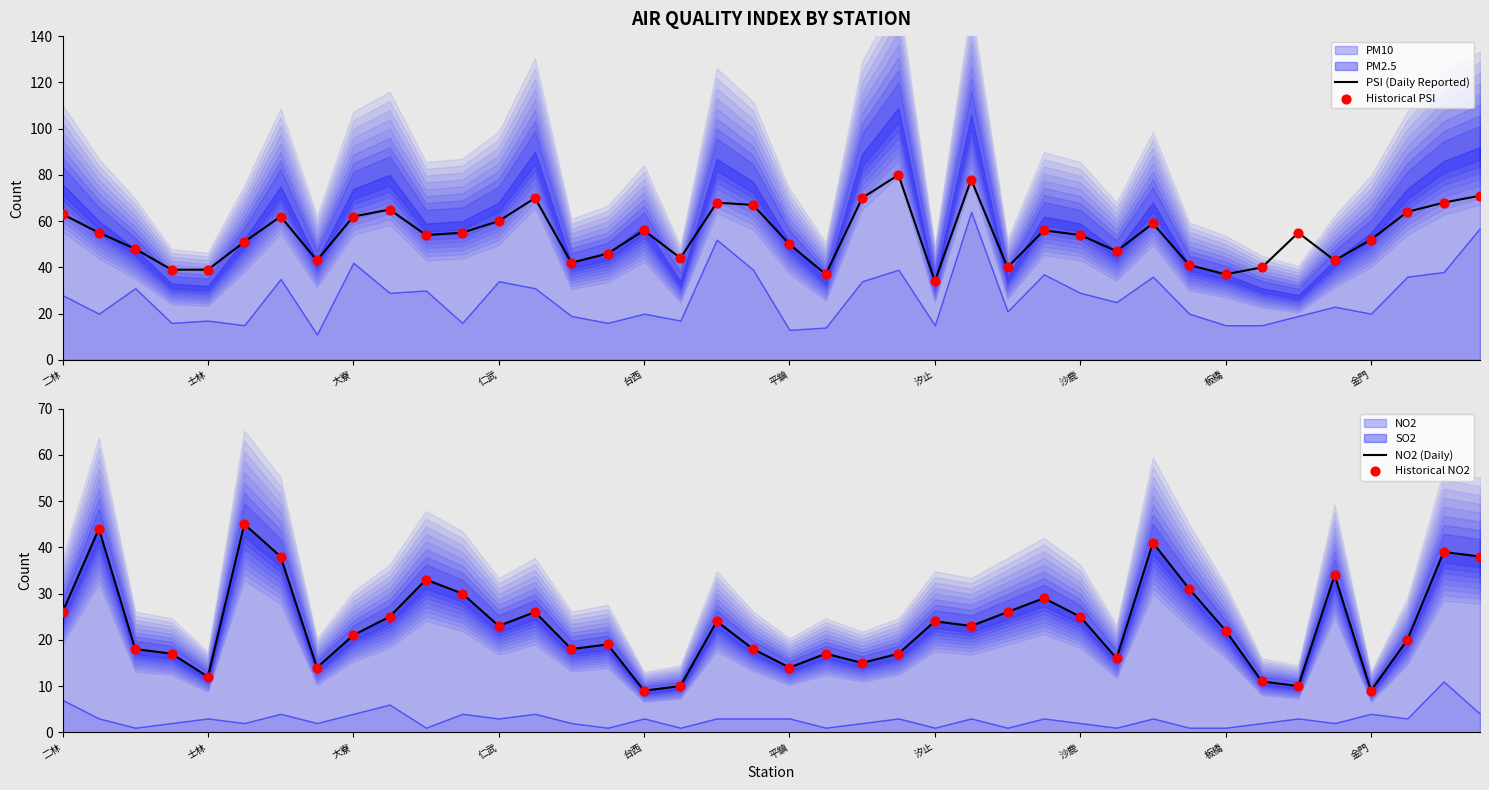

Which series has the largest total across all categories?

PSI (Daily Reported)